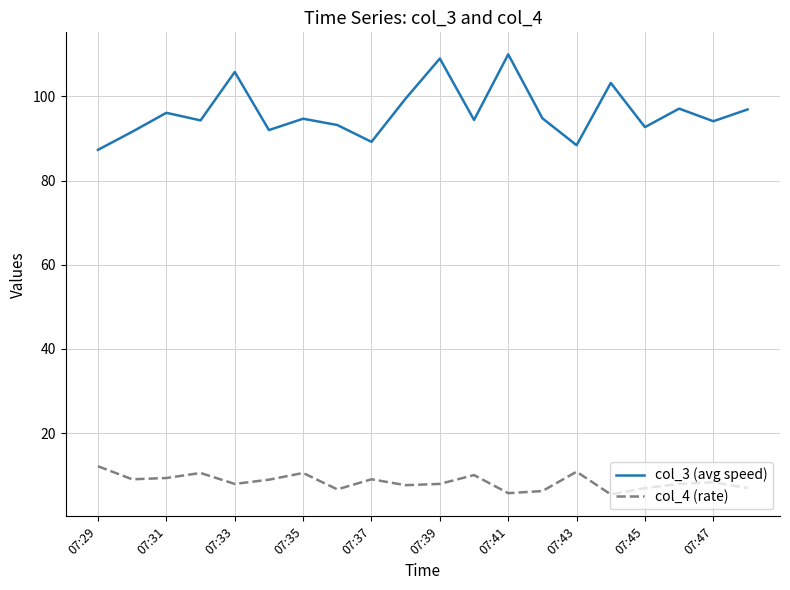

True or false: col_3 (avg speed) and col_4 (rate) cross at least once.

False